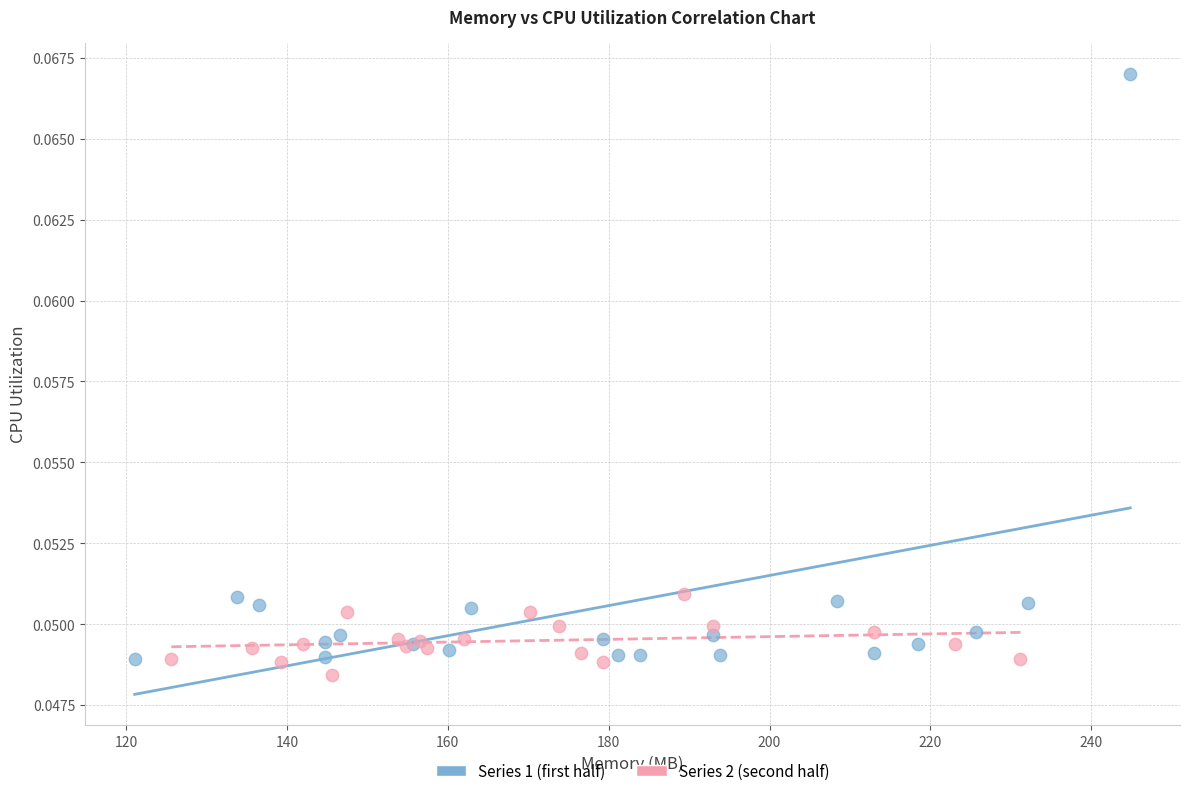

Which series reaches the maximum Y coordinate?

Series 1 (first half)